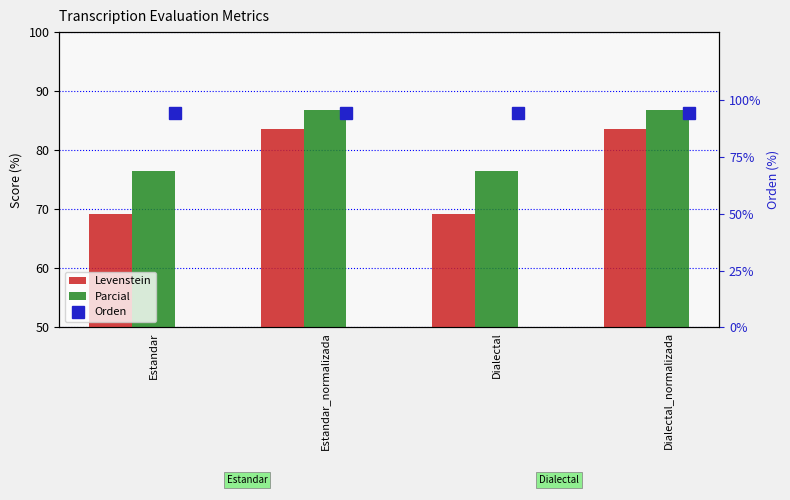

The Orden series shows 94.2 at Estandar_normalizada. True or false?

True